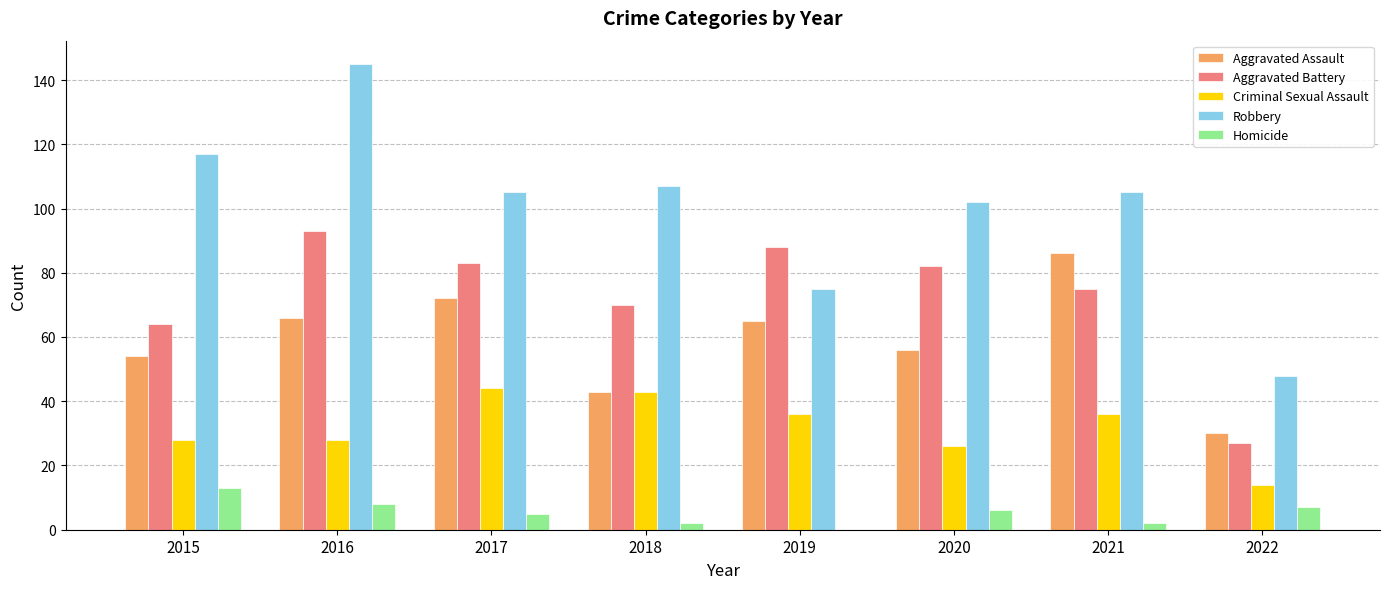

What is the total value across all series at 2017?

309